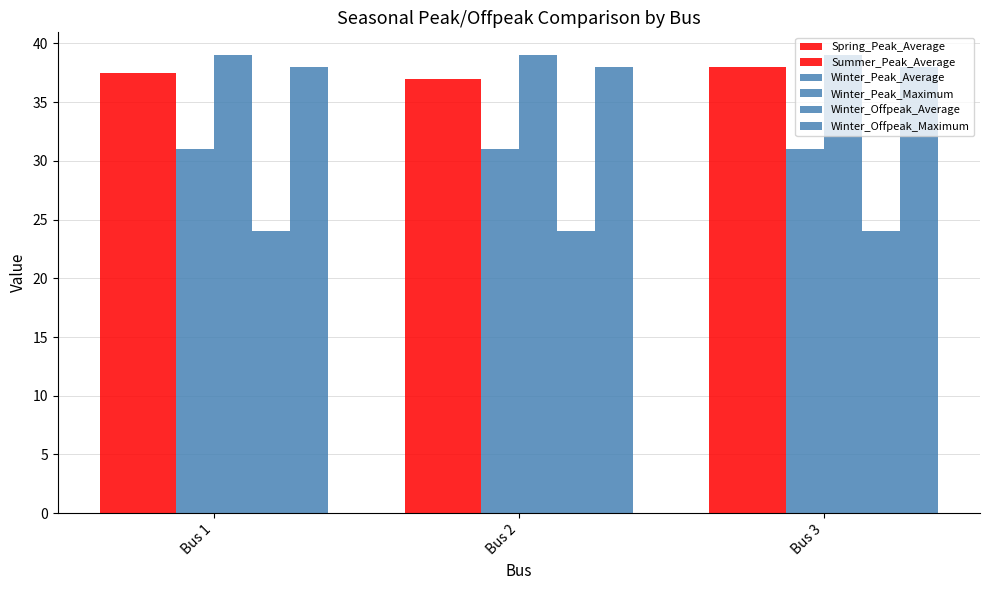

How many series are shown in this chart?

6